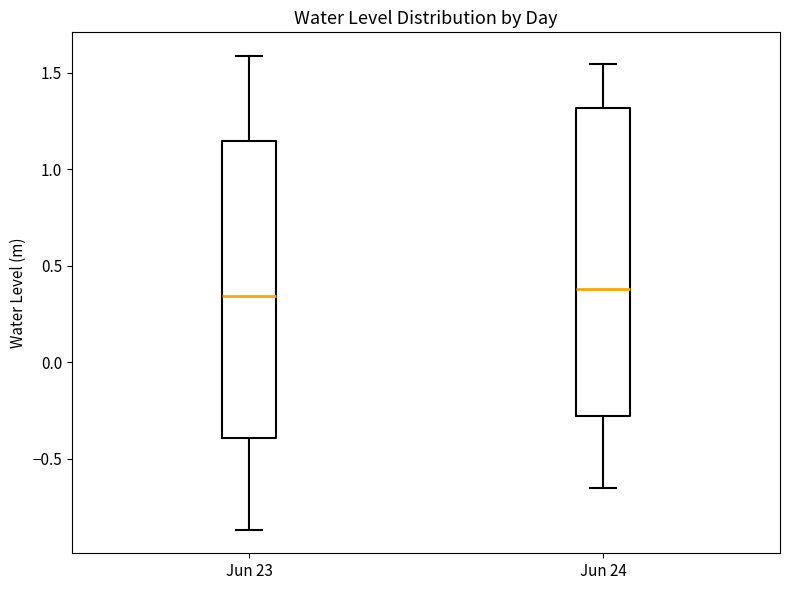

Where is the lower edge of the box for Jun 24 on the y-axis? The values are not printed on the chart, so give them approximately, as read against the axis.

-0.30